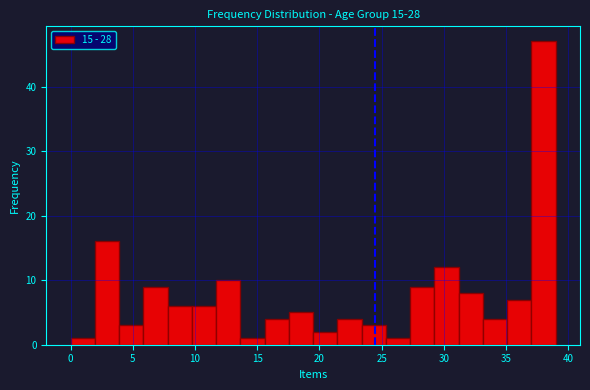

Read against the x-axis, roughly where is the centre of the tallest bar?

38.0